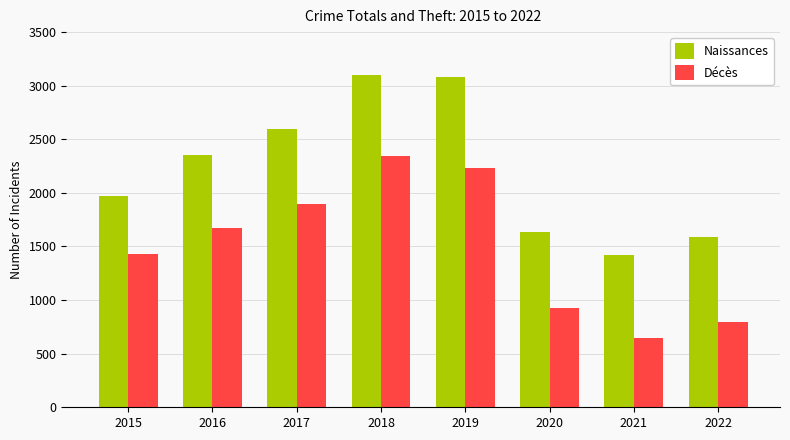

True or false: Décès has a value of 2341 at 2018.

True